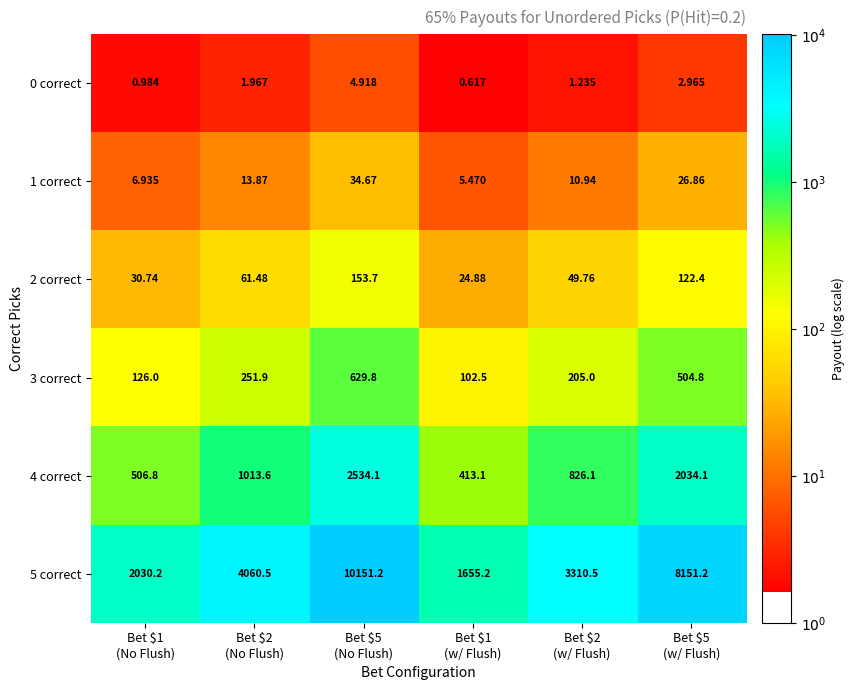

Reading right to left, transcribe all the data shown in this chart.

0 correct: Bet $5
(w/ Flush)=3.0	Bet $2
(w/ Flush)=1.2	Bet $1
(w/ Flush)=0.6	Bet $5
(No Flush)=4.9	Bet $2
(No Flush)=2.0	Bet $1
(No Flush)=1.0
1 correct: Bet $5
(w/ Flush)=26.9	Bet $2
(w/ Flush)=10.9	Bet $1
(w/ Flush)=5.5	Bet $5
(No Flush)=34.7	Bet $2
(No Flush)=13.9	Bet $1
(No Flush)=6.9
2 correct: Bet $5
(w/ Flush)=122.4	Bet $2
(w/ Flush)=49.8	Bet $1
(w/ Flush)=24.9	Bet $5
(No Flush)=153.7	Bet $2
(No Flush)=61.5	Bet $1
(No Flush)=30.7
3 correct: Bet $5
(w/ Flush)=504.8	Bet $2
(w/ Flush)=205.0	Bet $1
(w/ Flush)=102.5	Bet $5
(No Flush)=629.8	Bet $2
(No Flush)=251.9	Bet $1
(No Flush)=126.0
4 correct: Bet $5
(w/ Flush)=2034.1	Bet $2
(w/ Flush)=826.1	Bet $1
(w/ Flush)=413.1	Bet $5
(No Flush)=2534.1	Bet $2
(No Flush)=1013.6	Bet $1
(No Flush)=506.8
5 correct: Bet $5
(w/ Flush)=8151.2	Bet $2
(w/ Flush)=3310.5	Bet $1
(w/ Flush)=1655.2	Bet $5
(No Flush)=10151.2	Bet $2
(No Flush)=4060.5	Bet $1
(No Flush)=2030.2